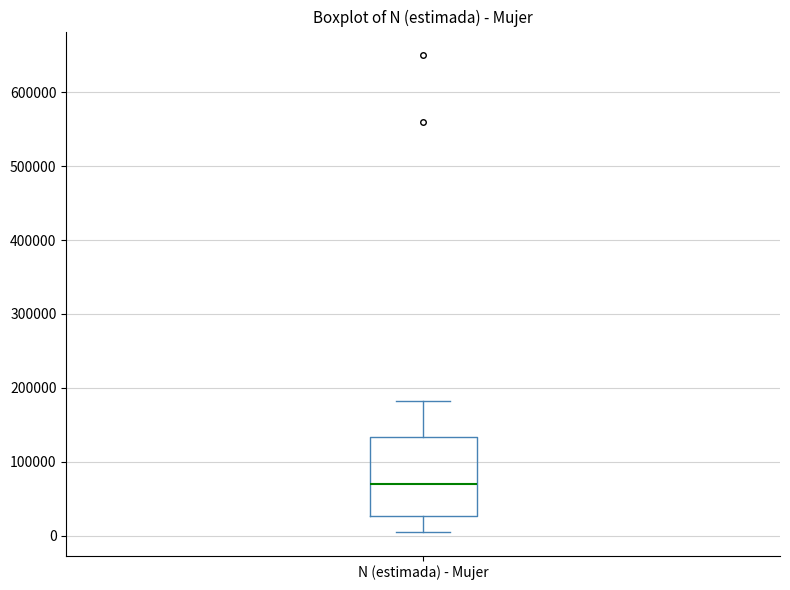

Where does the lower whisker of the box for N (estimada) - Mujer end on the y-axis? The values are not printed on the chart, so give them approximately, as read against the axis.

10000